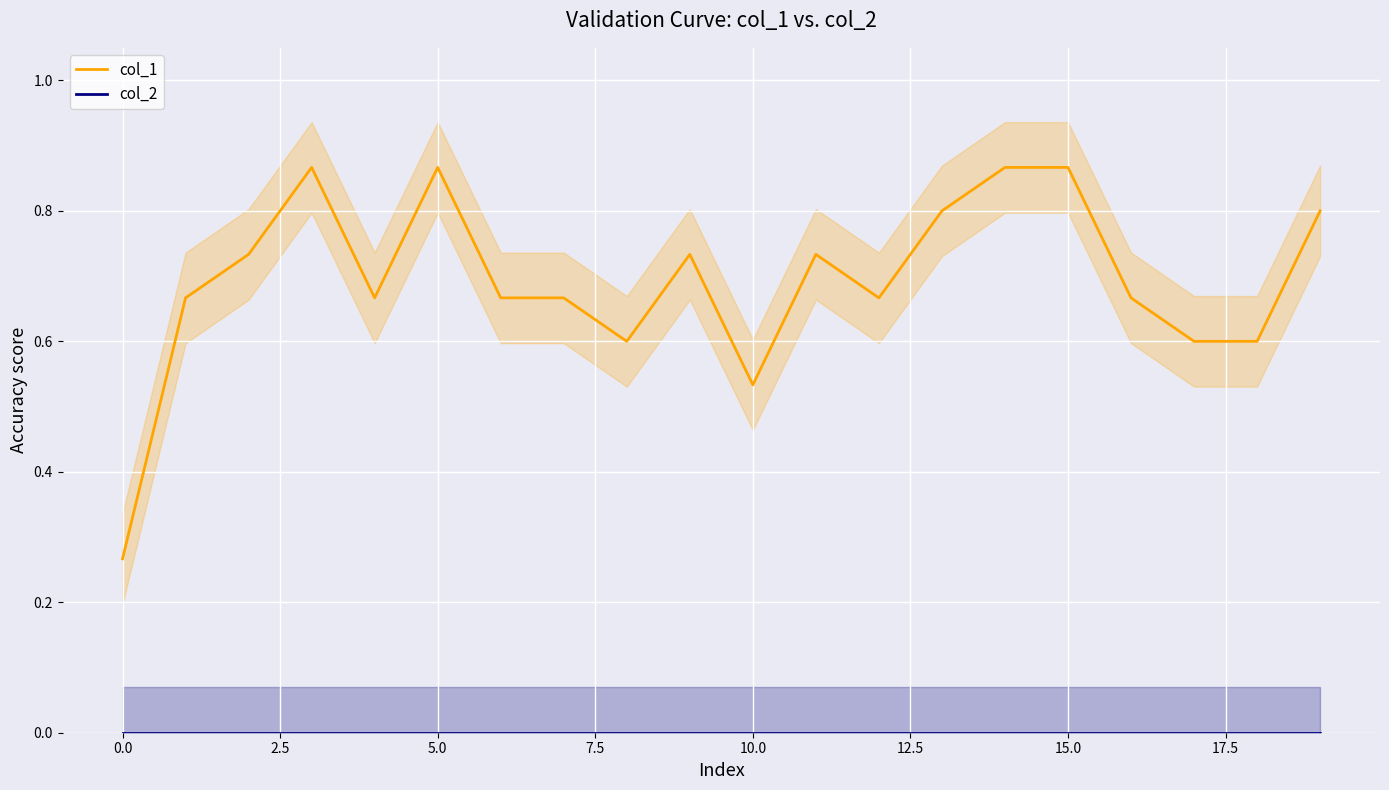

The col_1 series shows 0.5 at 19. True or false?

False